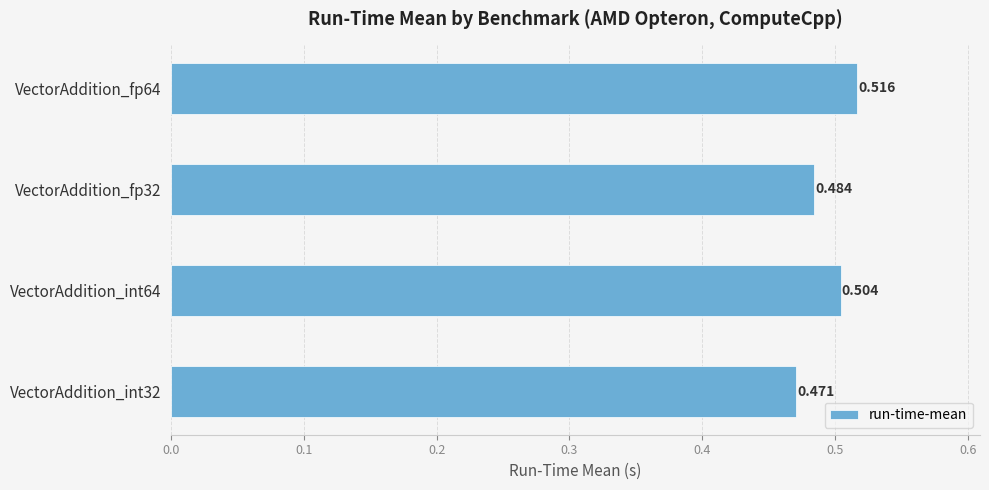

How many bars are there in total?

4